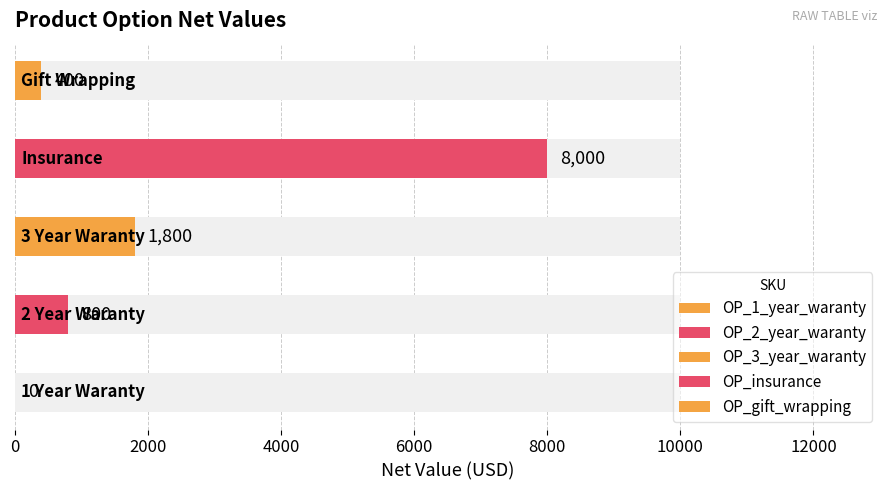

List the labels in order of value, smallest first.

OP_1_year_waranty, OP_gift_wrapping, OP_2_year_waranty, OP_3_year_waranty, OP_insurance